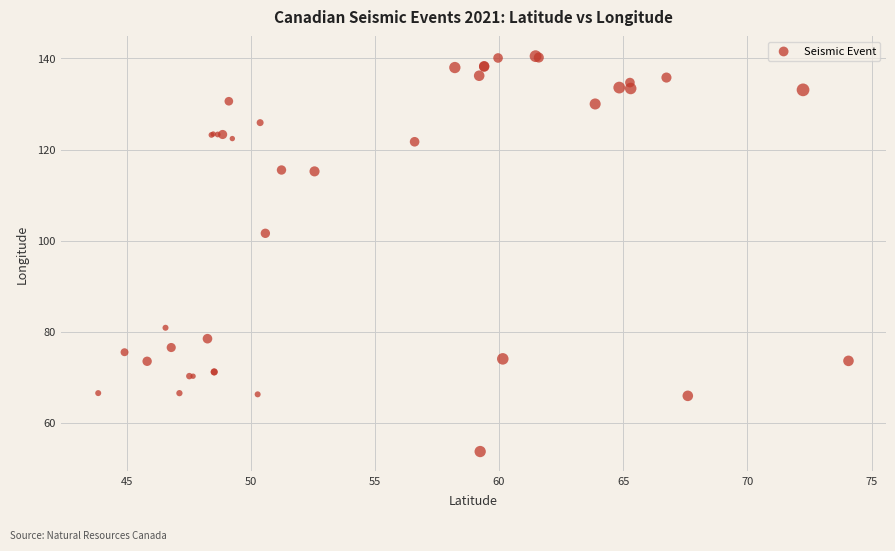

What Y value in the scatter plot is closest to 97?

101.6